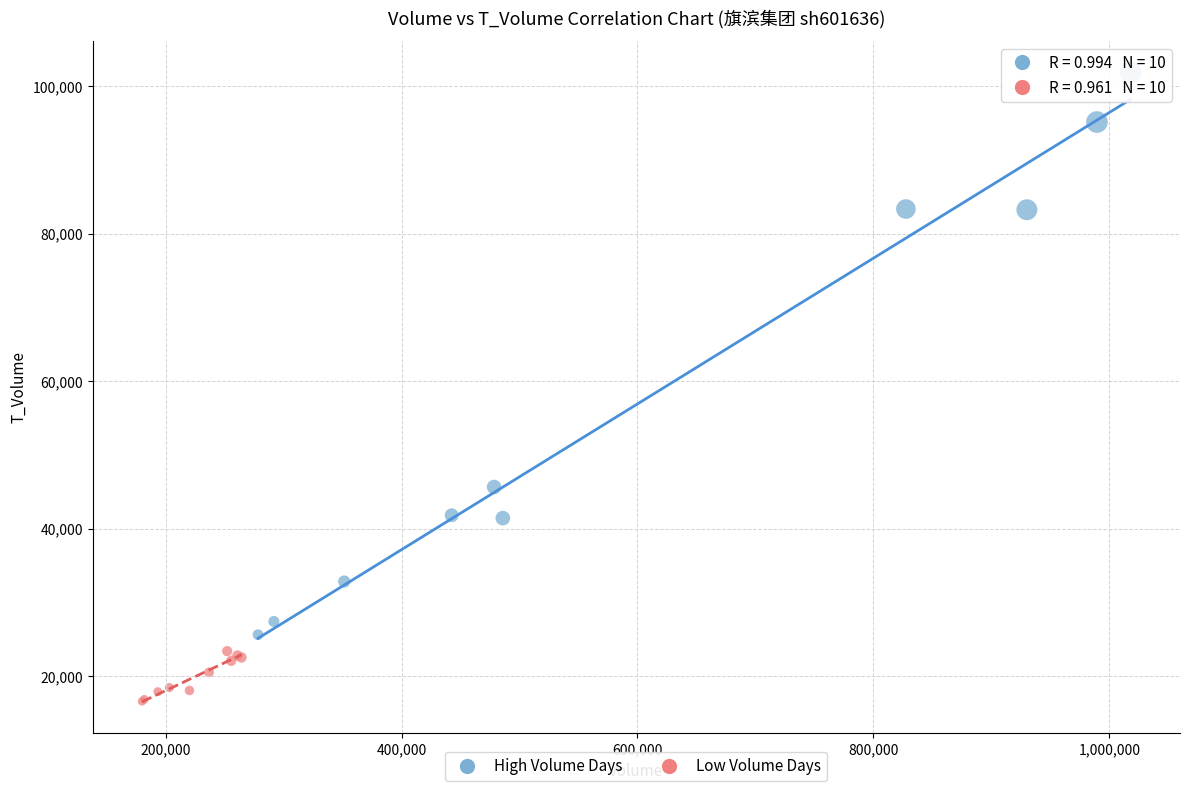

Which series contains the highest Y value?

High Volume Days